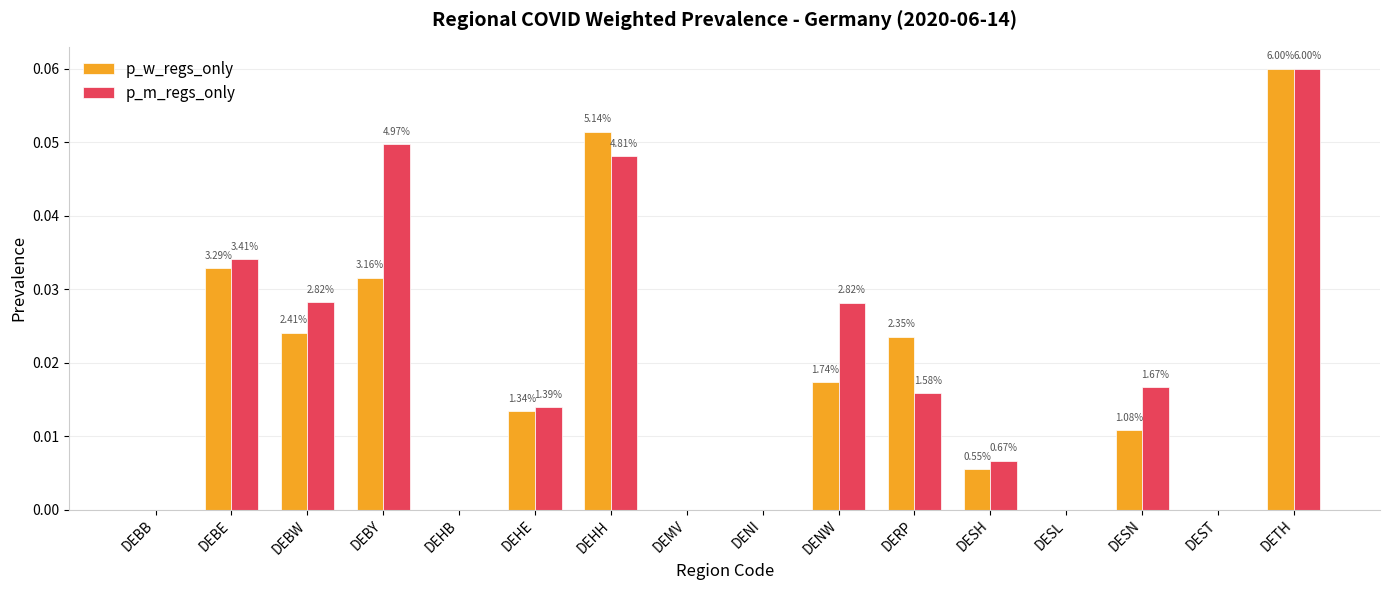

Rank the series by their maximum value, from lowest to highest.

p_w_regs_only, p_m_regs_only